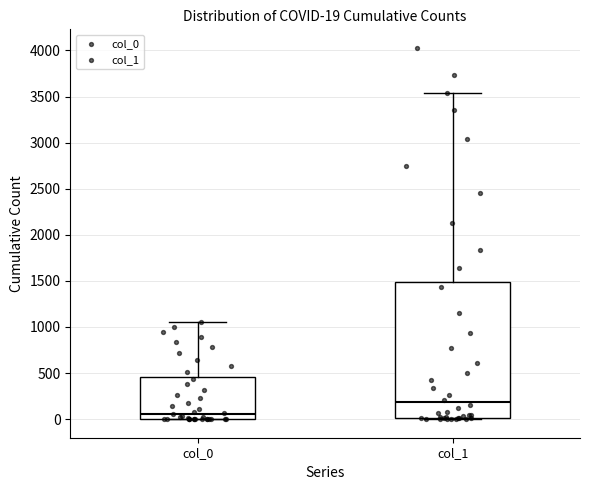

Comparing the boxes themselves (not the whiskers), which one is the tallest?

col_1